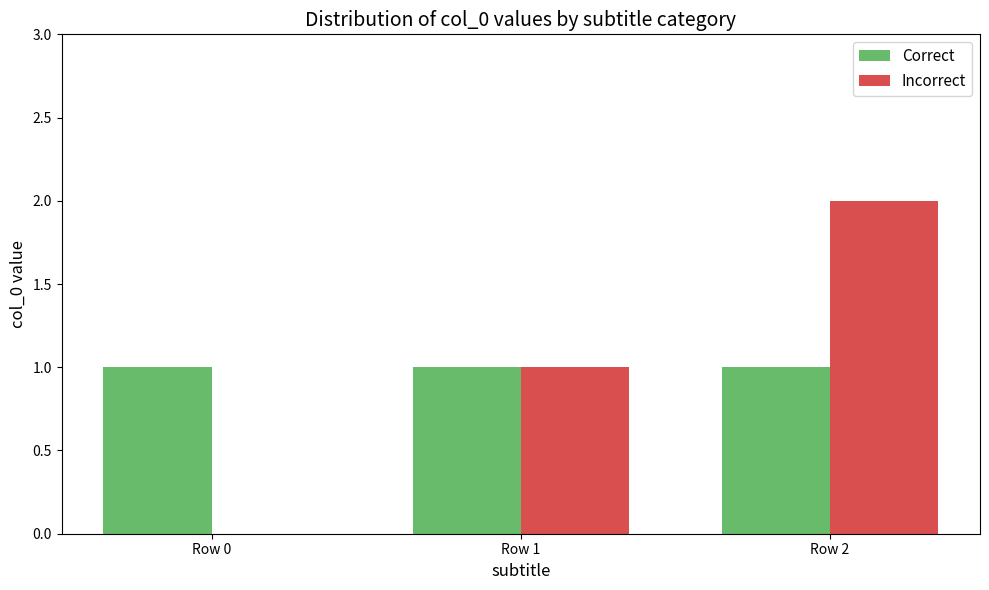

Reading left to right, extract all data points from this chart.

Correct: Row 0=1	Row 1=1	Row 2=1
Incorrect: Row 0=0	Row 1=1	Row 2=2